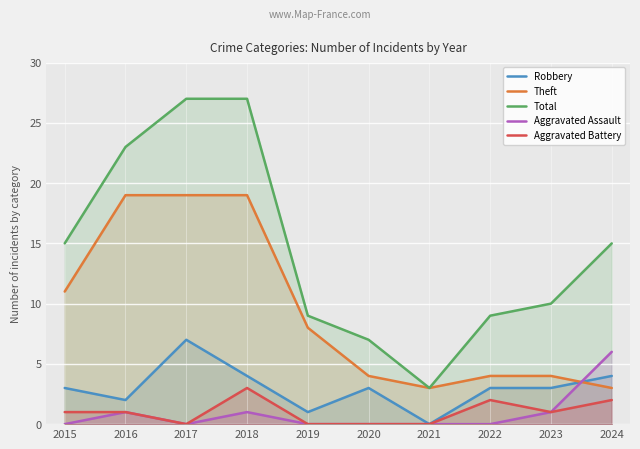

Is it true that Aggravated Assault equals 1 at 2018?

True